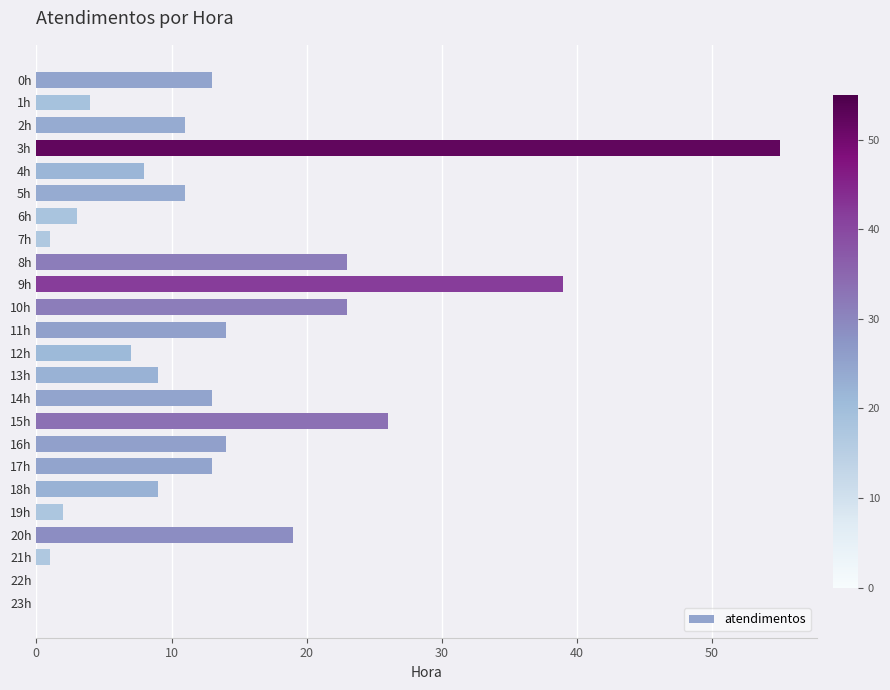

What is the change in value from 12h to 13h?

+2